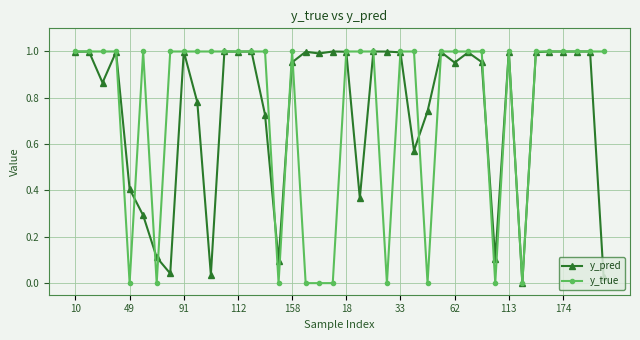

Which series has the widest spread of values?

y_true